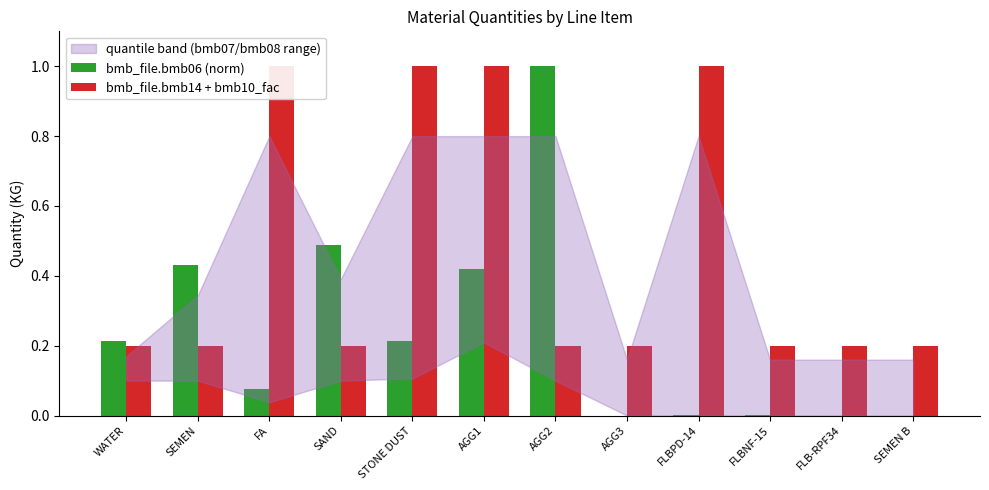

How many values in the bmb_file.bmb06 (norm) series exceed 0?

9